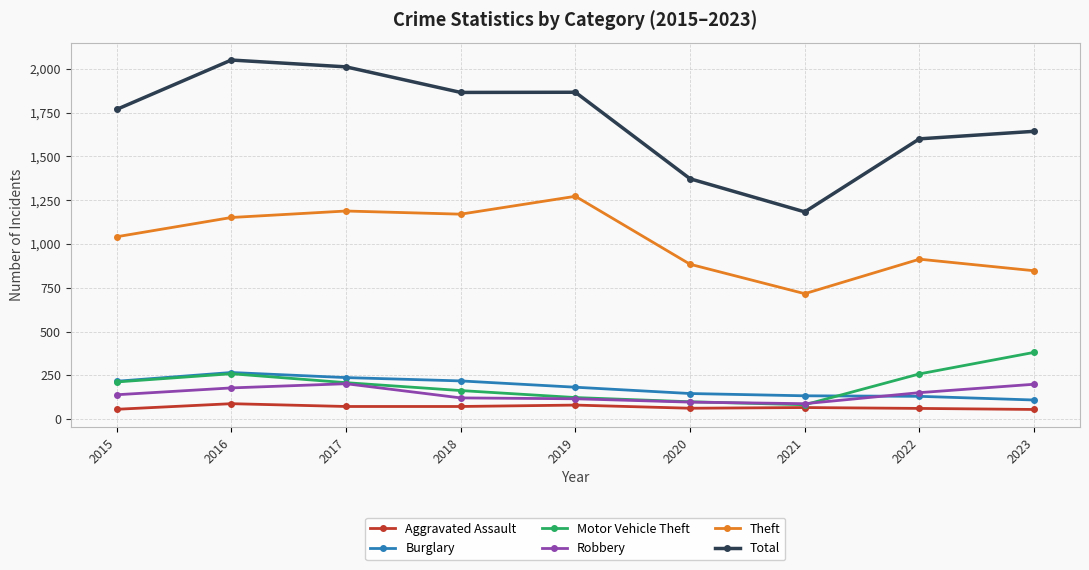

The value of Motor Vehicle Theft at 2023 is 381. True or false?

True